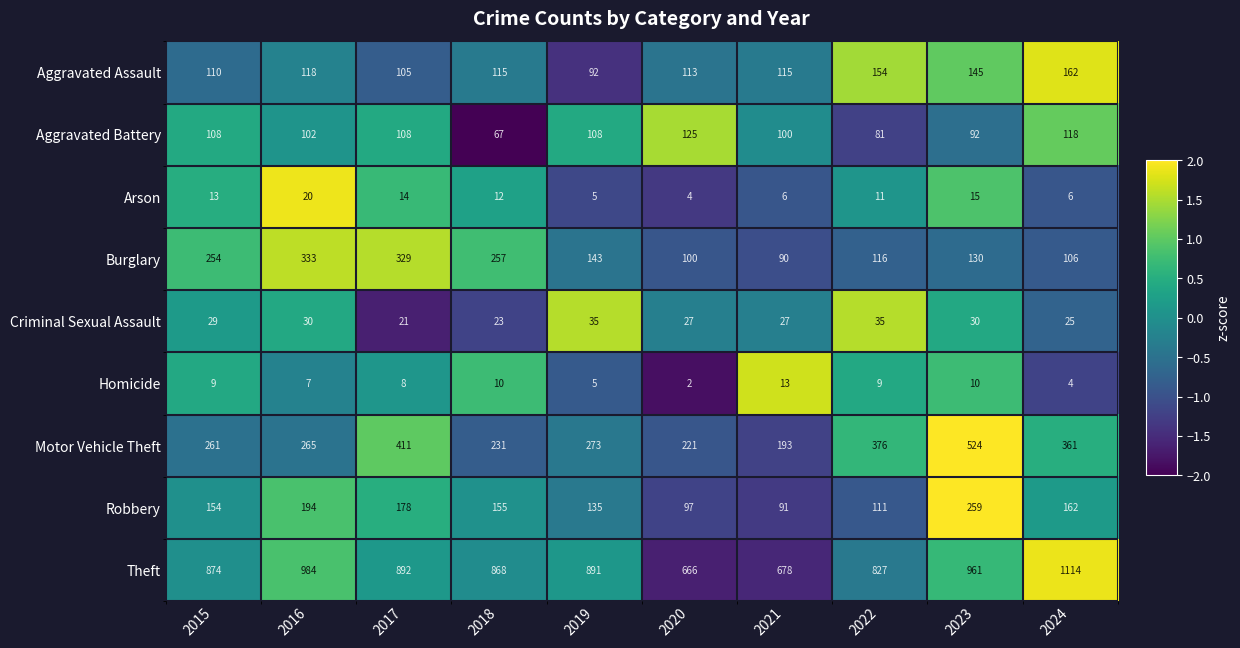

Which series changed the most between 2015 and 2019?

Burglary